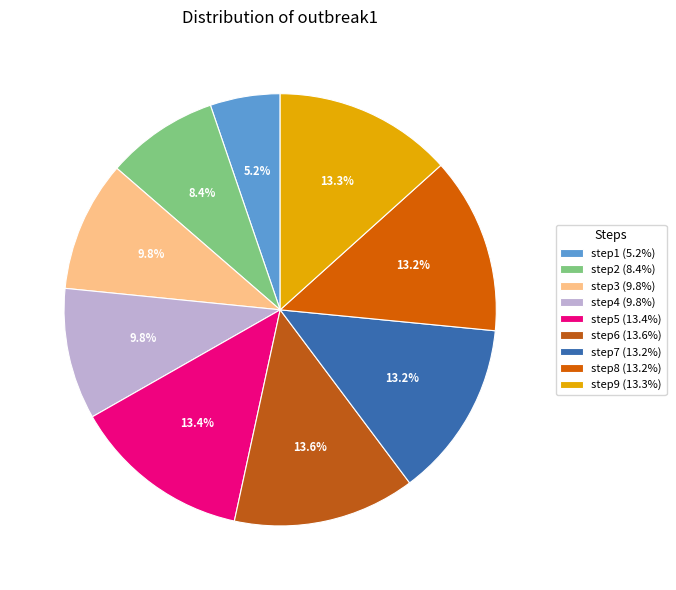

What is the ratio of the value at step7 to the value at step6?

1.0